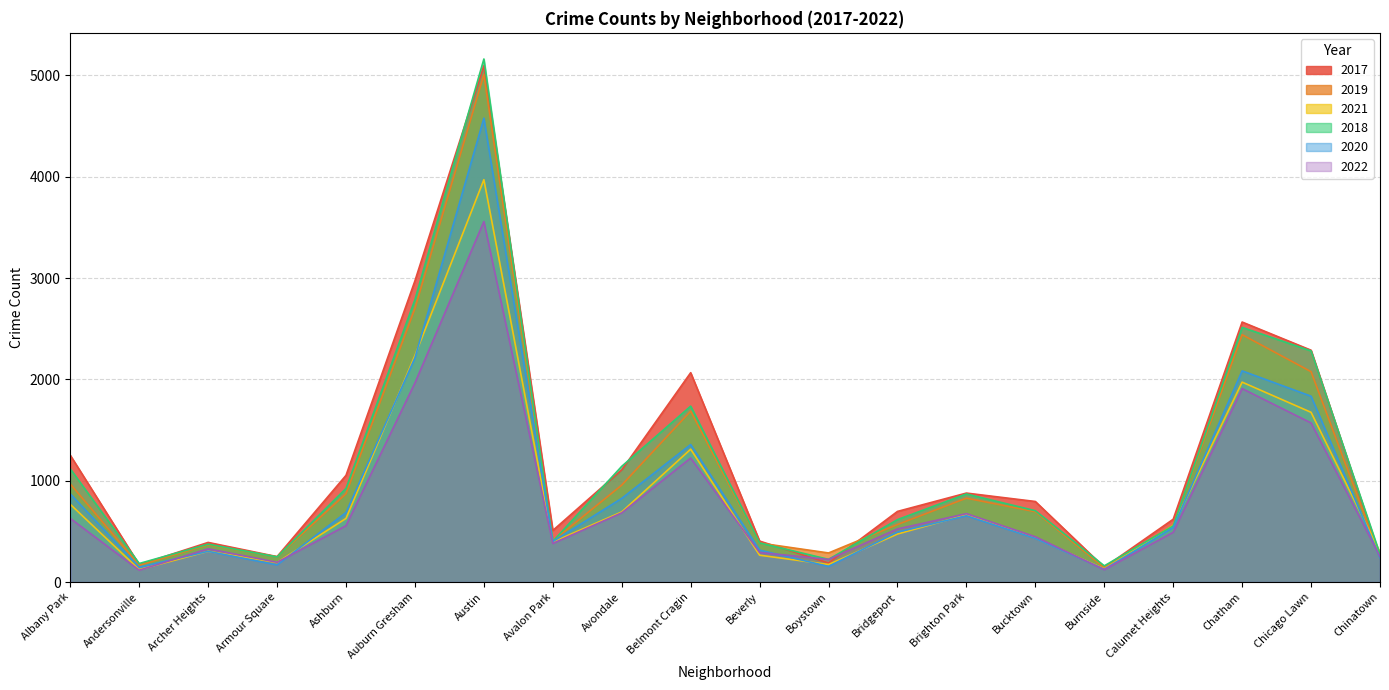

Reading left to right, extract all data points from this chart.

2017: 1251	171	391	251	1053	2973	5095	509	1107	2066	404	188	697	878	795	145	620	2566	2288	253
2019: 968	166	368	249	872	2701	5008	405	957	1687	385	287	568	828	694	142	561	2441	2076	253
2021: 767	123	303	193	628	2236	3971	395	692	1311	265	173	474	664	435	130	559	1973	1675	293
2018: 1117	183	374	248	924	2787	5162	401	1142	1736	386	224	616	869	704	160	554	2513	2281	273
2020: 870	147	303	169	686	2213	4578	400	826	1357	315	154	493	654	431	126	538	2084	1834	239
2022: 628	117	328	195	556	1965	3558	381	683	1224	292	223	524	675	447	122	491	1909	1570	251